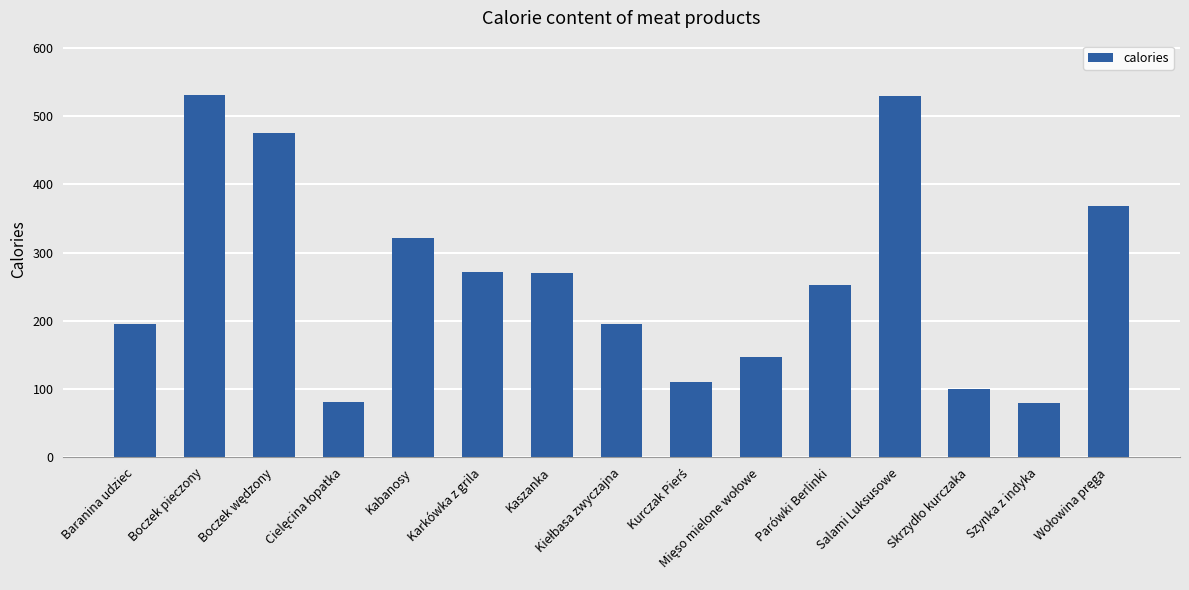

What value does the data have at Salami Luksusowe?

529.8